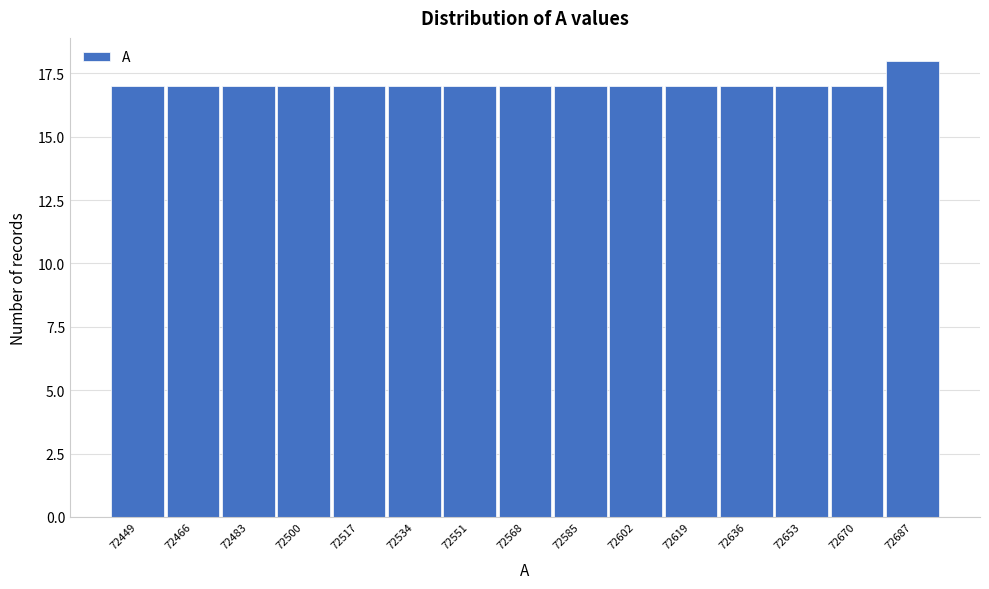

Reading left to right, what are all the values shown in this chart?

17	17	17	17	17	17	17	17	17	17	17	17	17	17	18